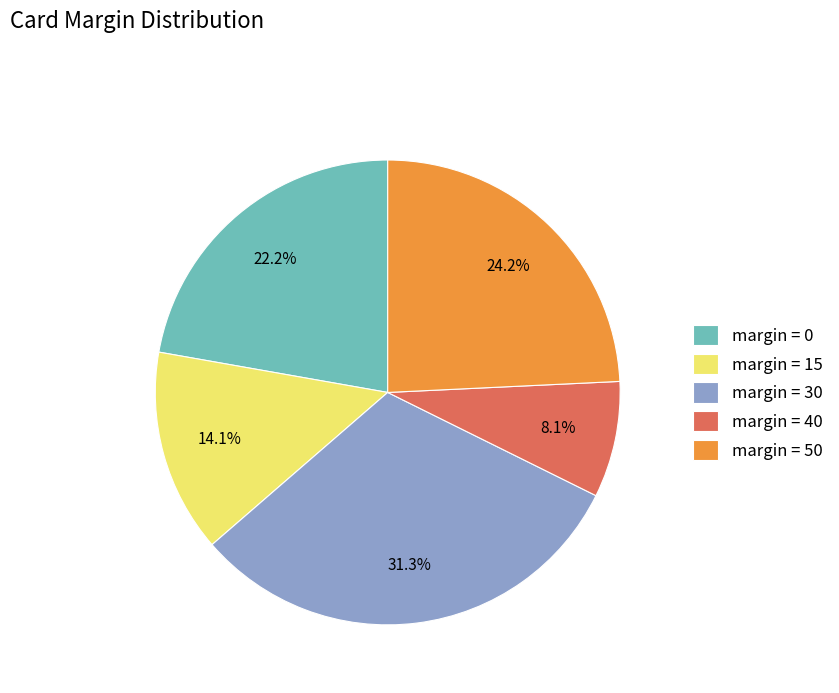

Which slice is the largest?

margin = 30